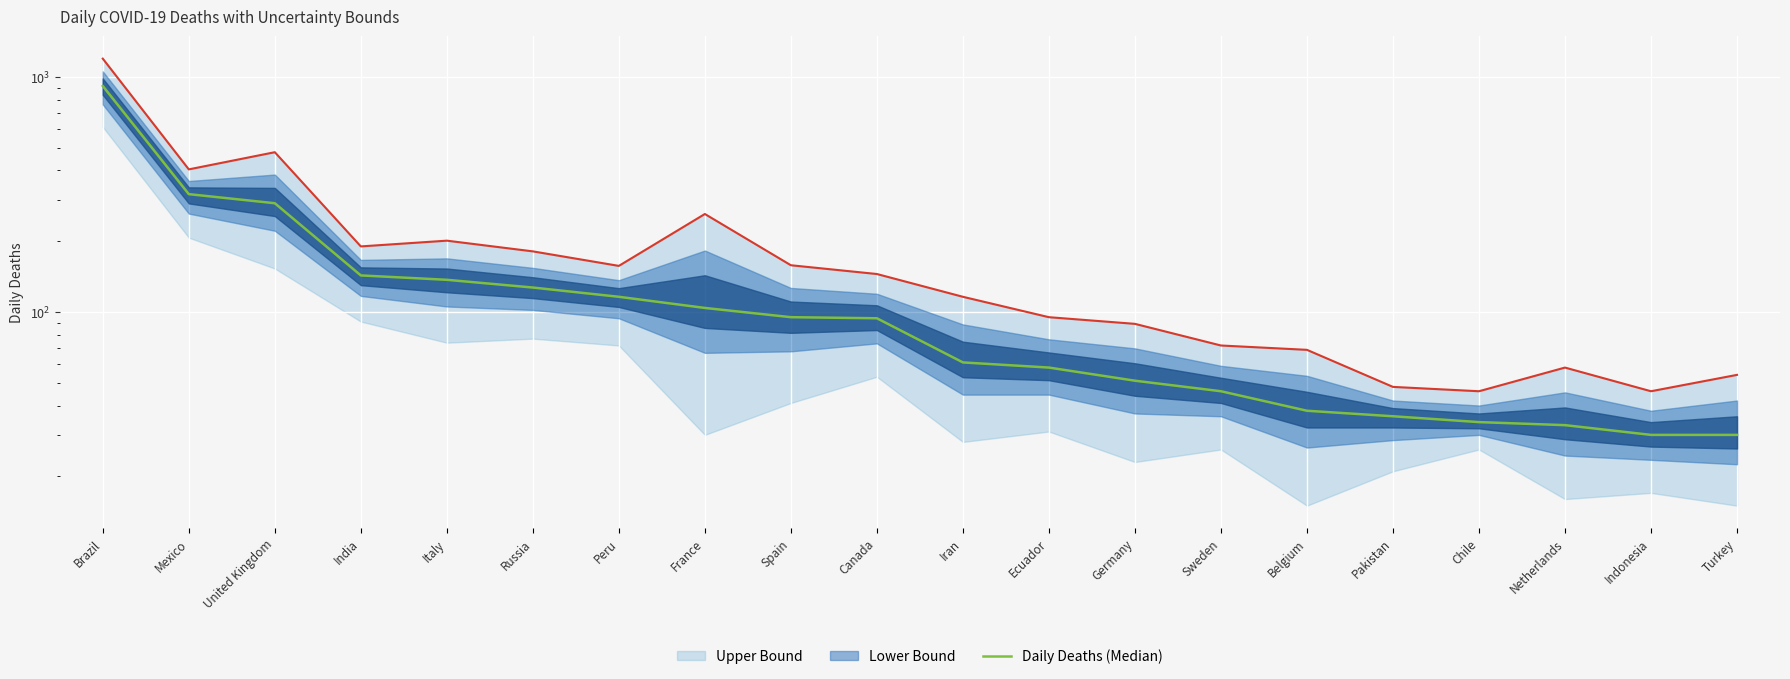

Is it true that the value at Italy is 137?

True